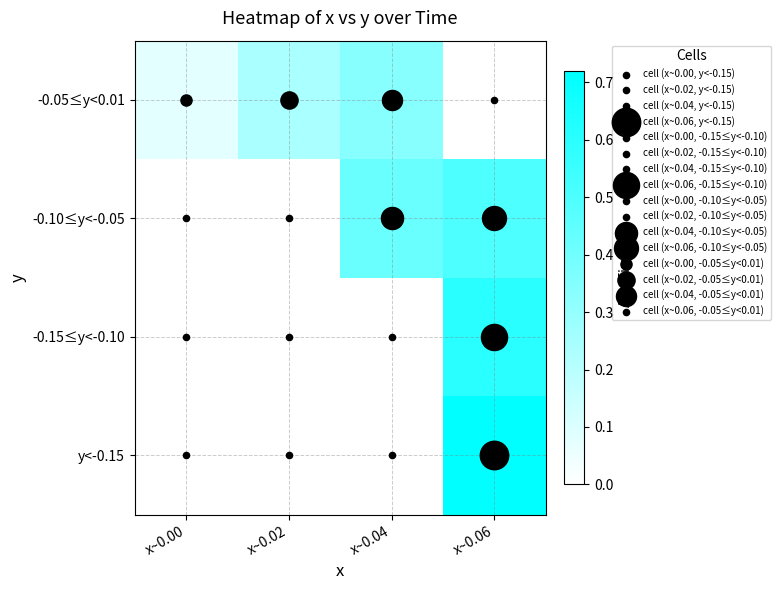

At how many categories does at least one series exceed 0?

4